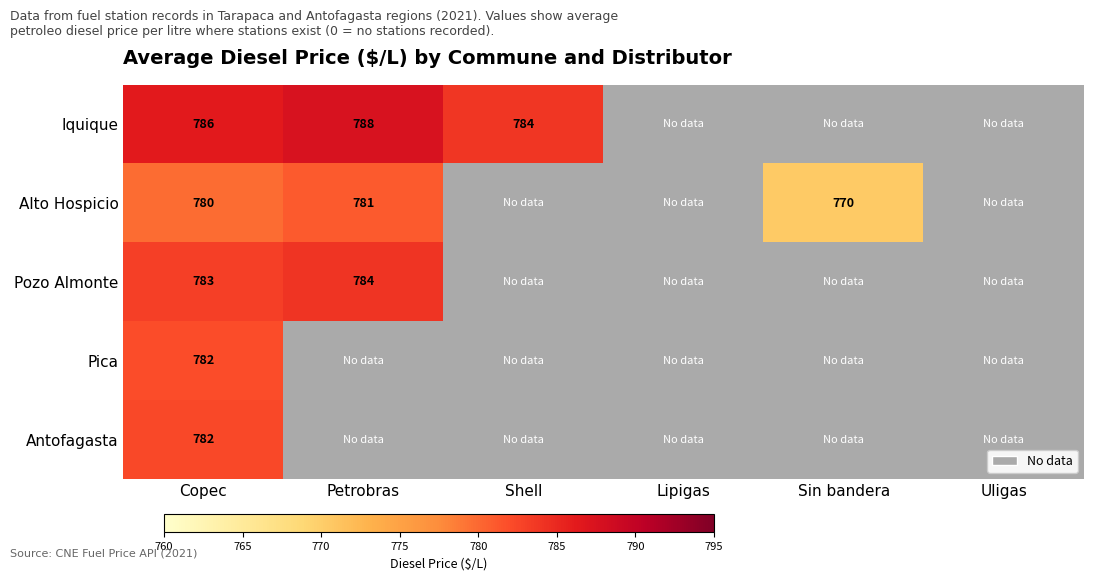

At how many categories does at least one series exceed 228?

4